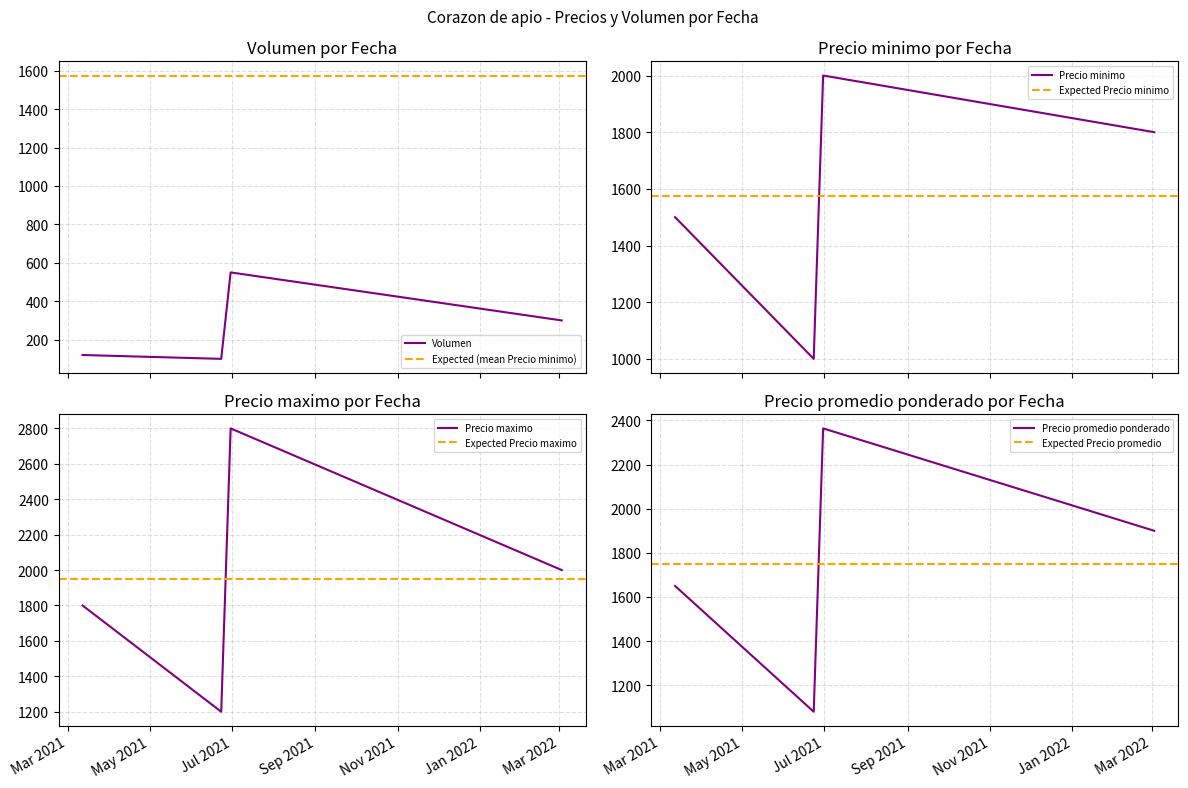

True or false: Precio maximo and Precio promedio ponderado intersect in this chart.

False